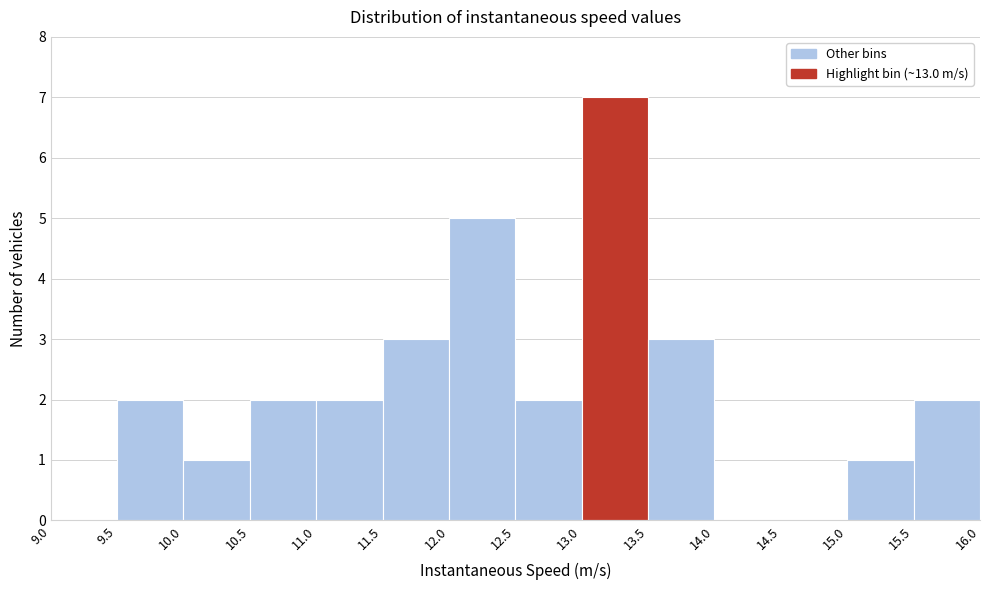

Reading left to right, list every bar in this chart as the range it spans on the x-axis followed by its height. The values are not printed on the chart, so give them approximately, as read against the axis.

9.0 to 9.5: 0
9.5 to 10.0: 2
10.0 to 10.5: 1
10.5 to 11.0: 2
11.0 to 11.5: 2
11.5 to 12.0: 3
12.0 to 12.5: 5
12.5 to 13.0: 2
13.0 to 13.5: 7
13.5 to 14.0: 3
14.0 to 14.5: 0
14.5 to 15.0: 0
15.0 to 15.5: 1
15.5 to 16.0: 2